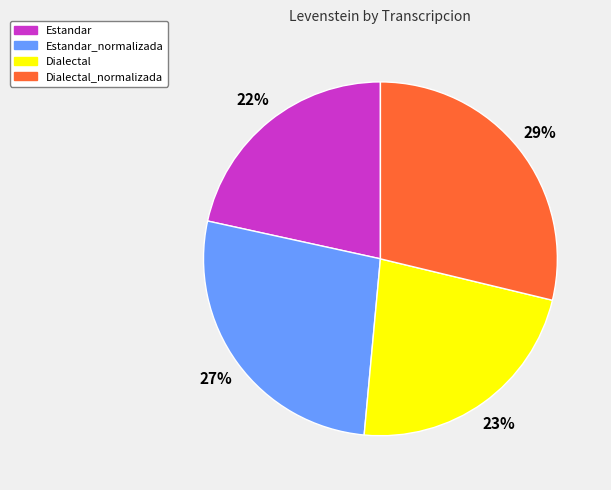

What is the ratio of the value at Estandar_normalizada to the value at Dialectal?

1.2